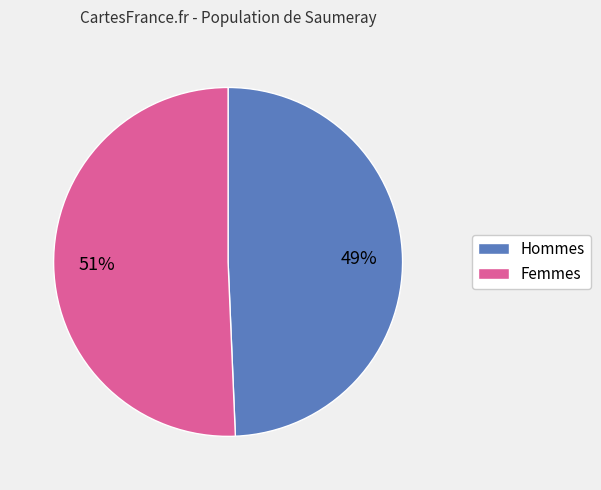

To the nearest percent, what is the average slice percentage?

50%